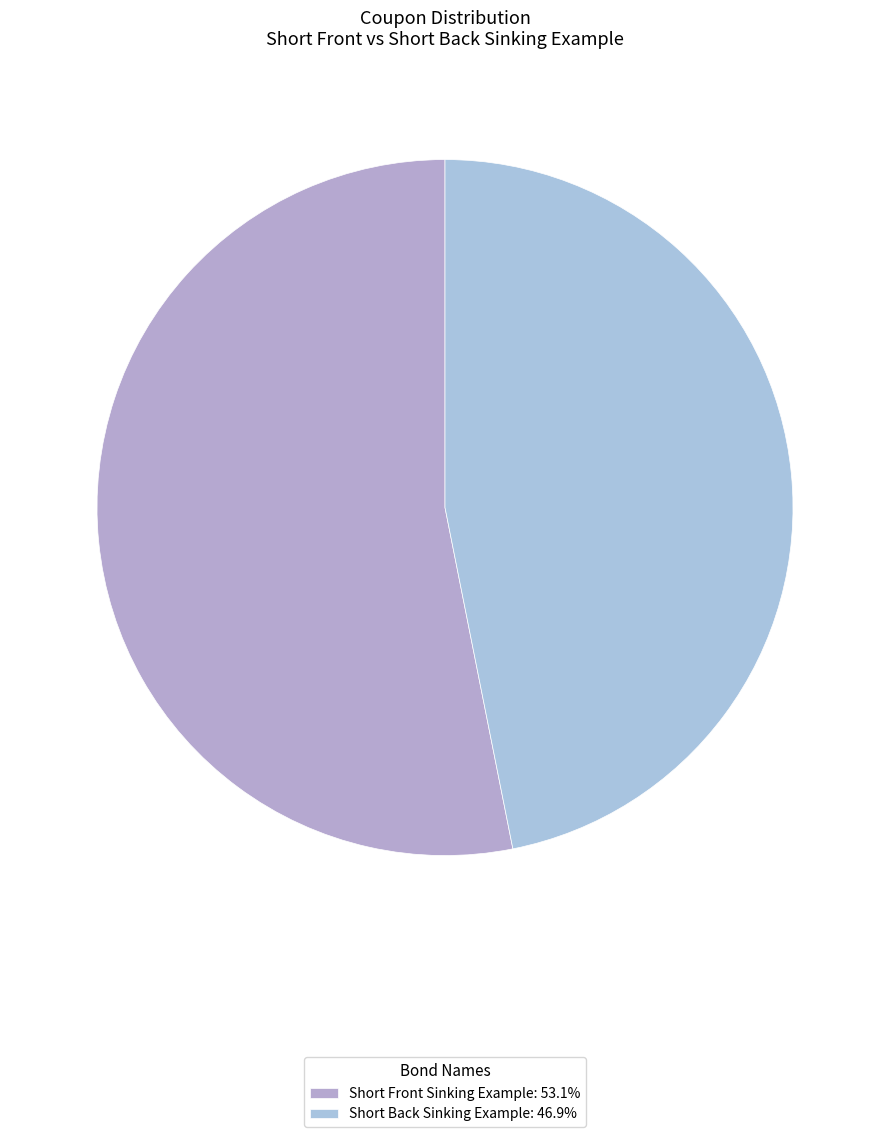

Combined, what portion of the pie is Short Front Sinking Example and Short Back Sinking Example?

100.0%